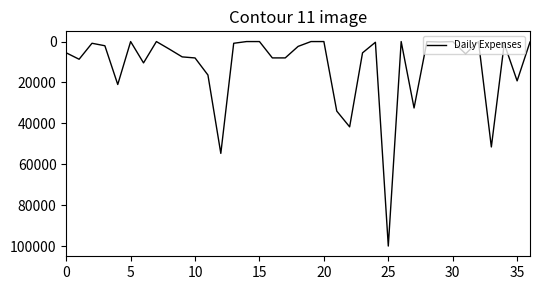

What is the maximum value shown in the chart?

100000.0